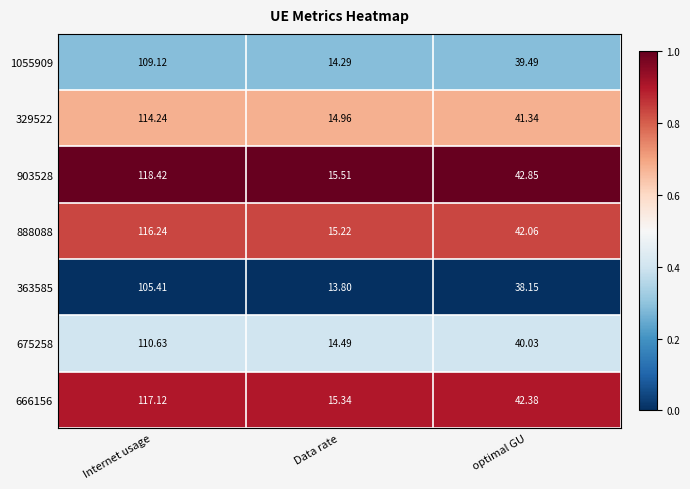

Which category has the lowest value in the 329522 series?

Data rate